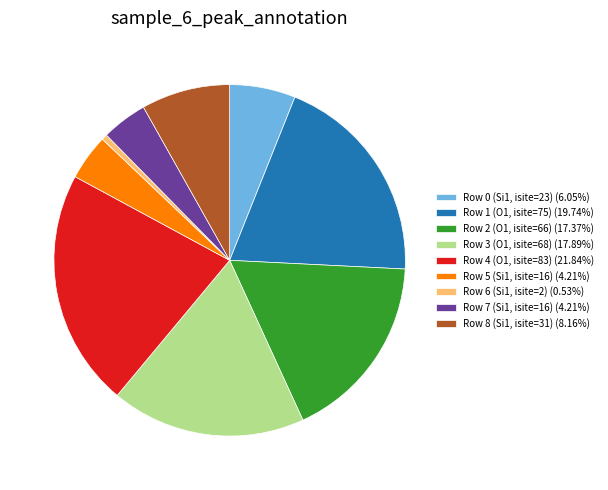

Does any single category account for the majority?

No